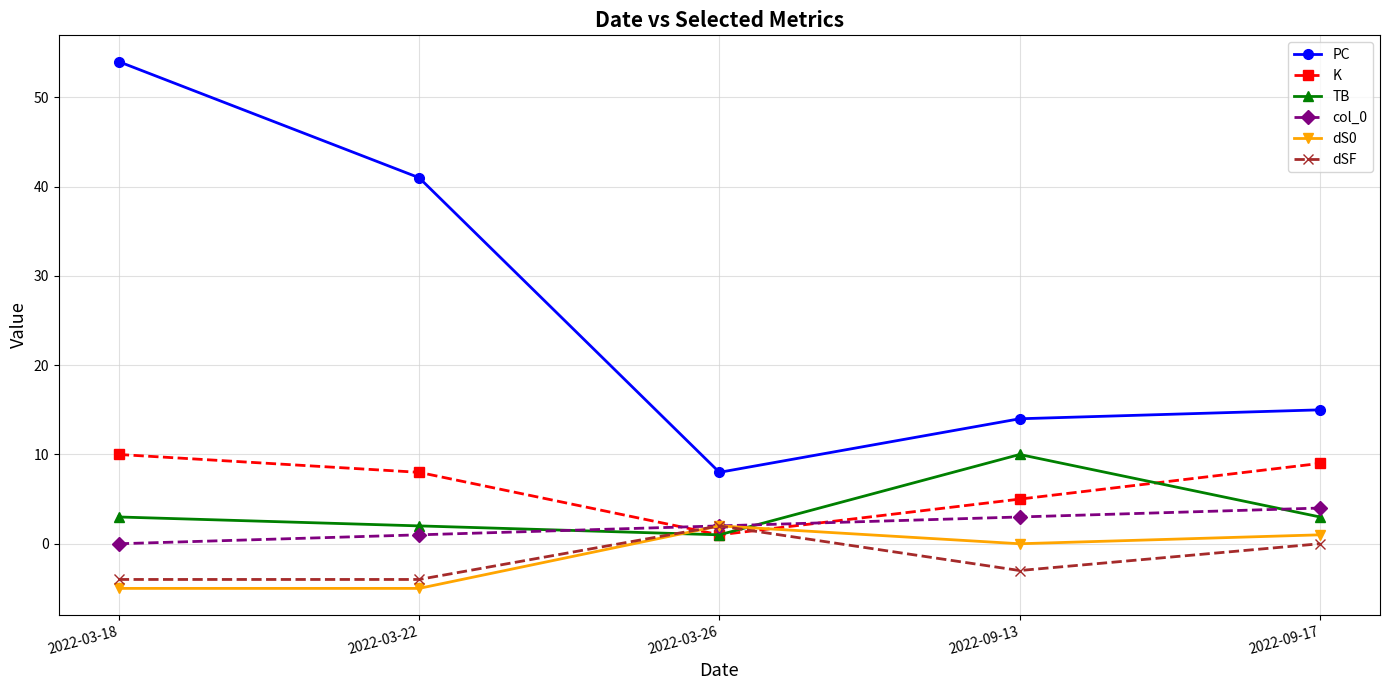

What is the value of the TB point at the 4th from the left?

10